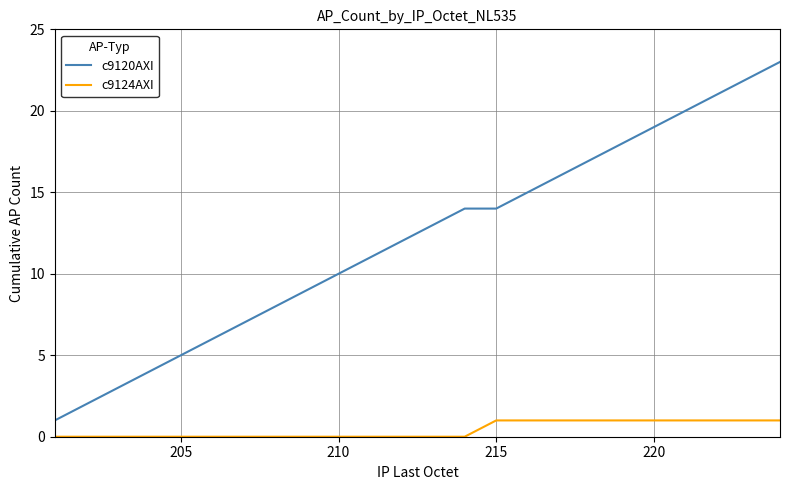

Count the number of data series in this chart.

2